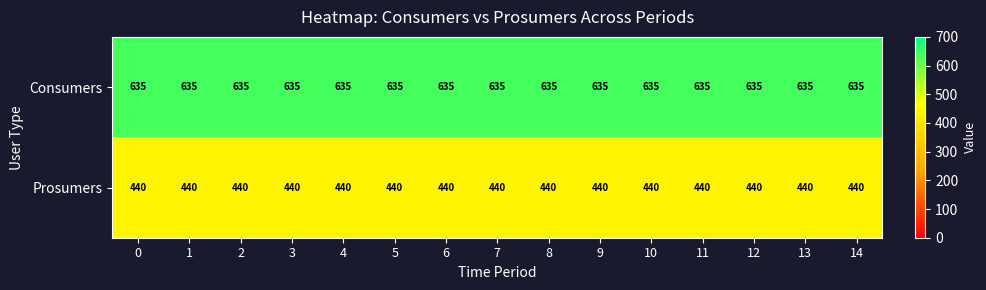

What is the maximum value shown in the chart?

635